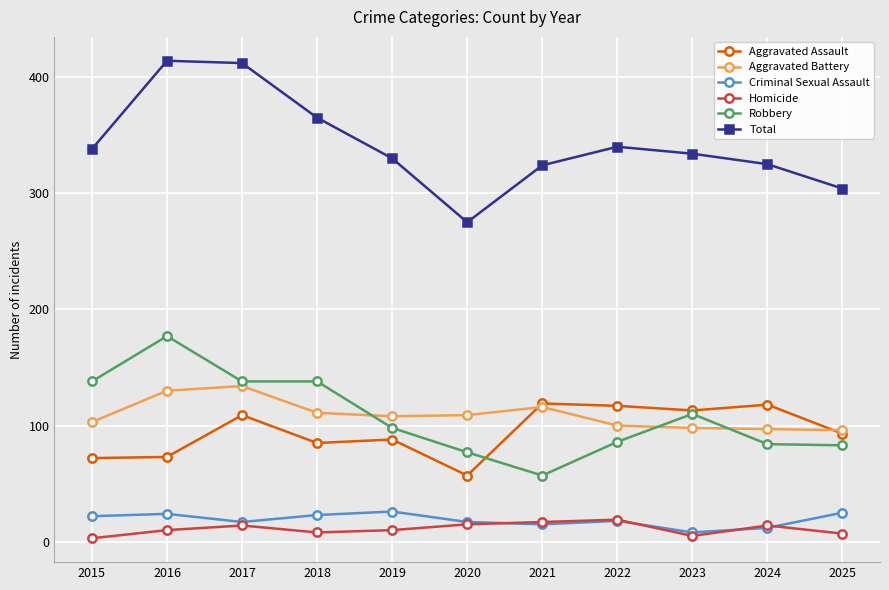

The Aggravated Battery series shows 154 at 2024. True or false?

False